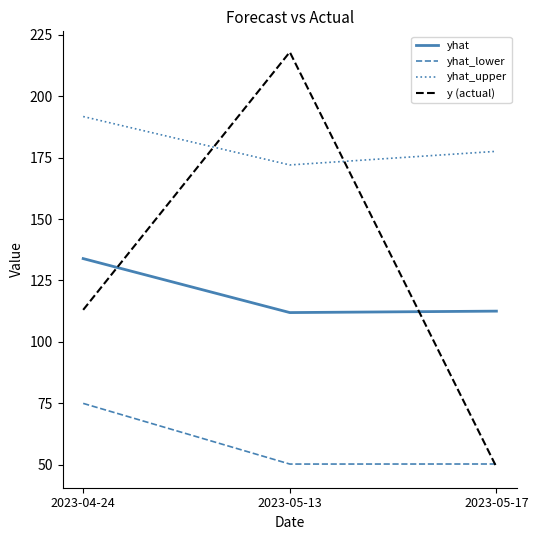

Which category has the highest value across all series?

2023-05-13